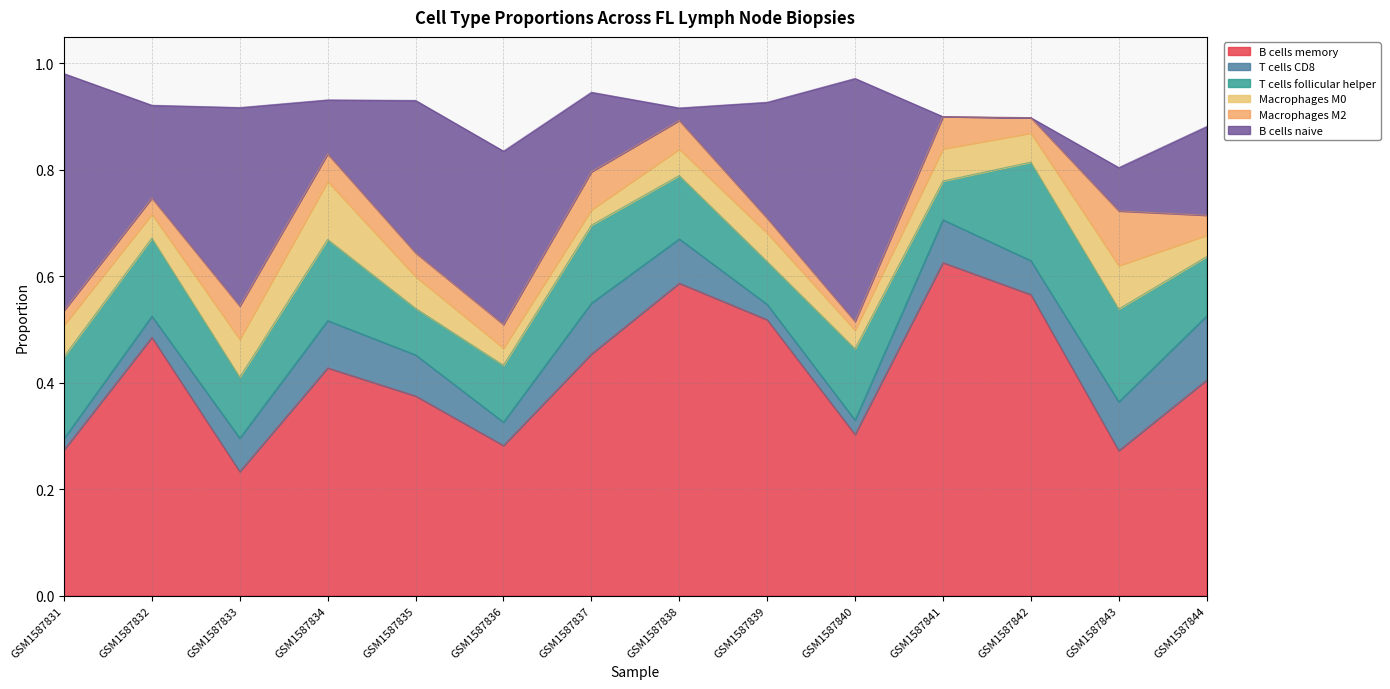

What is the sum of the T cells follicular helper values at GSM1587836 and GSM1587839?

0.2